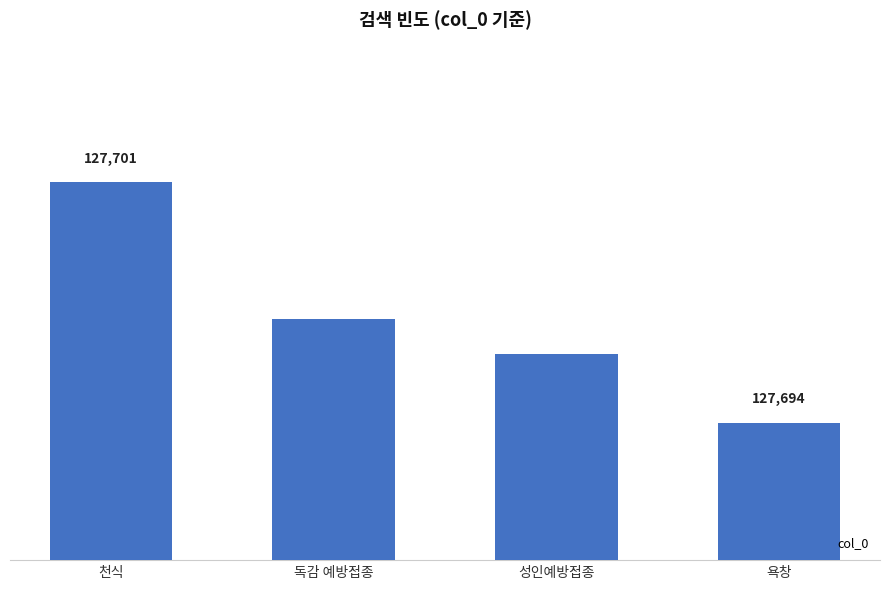

Where does the data first go above 127697?

천식